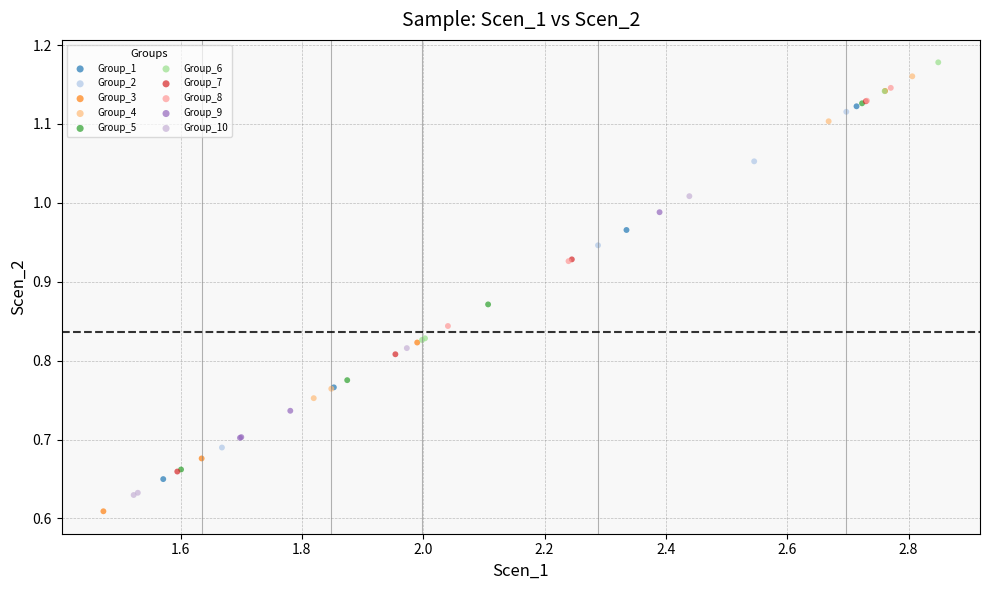

Which series reaches the maximum Y coordinate?

Group_6